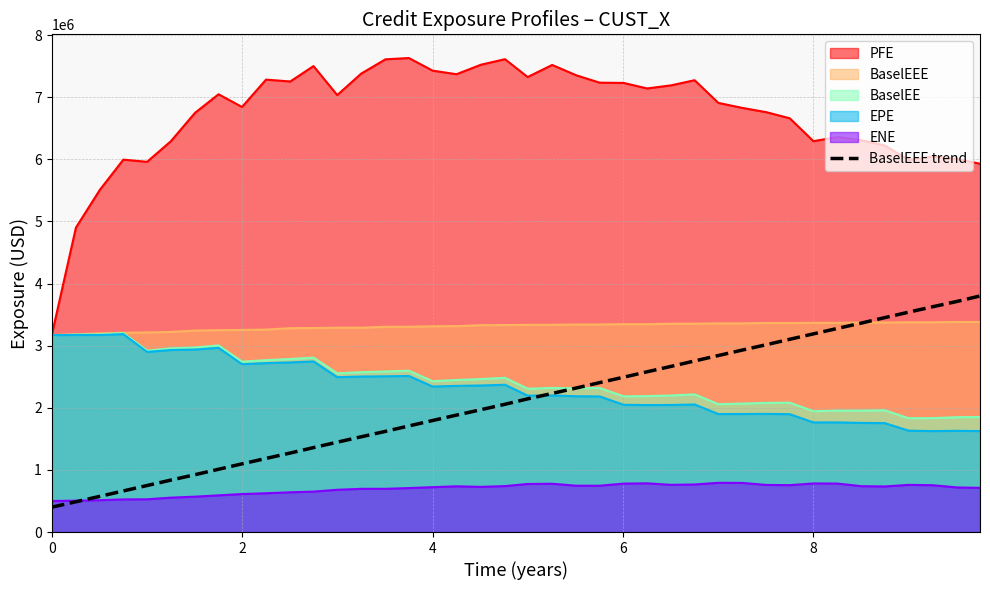

What is the value of the 17th point from the left?

1794871.8